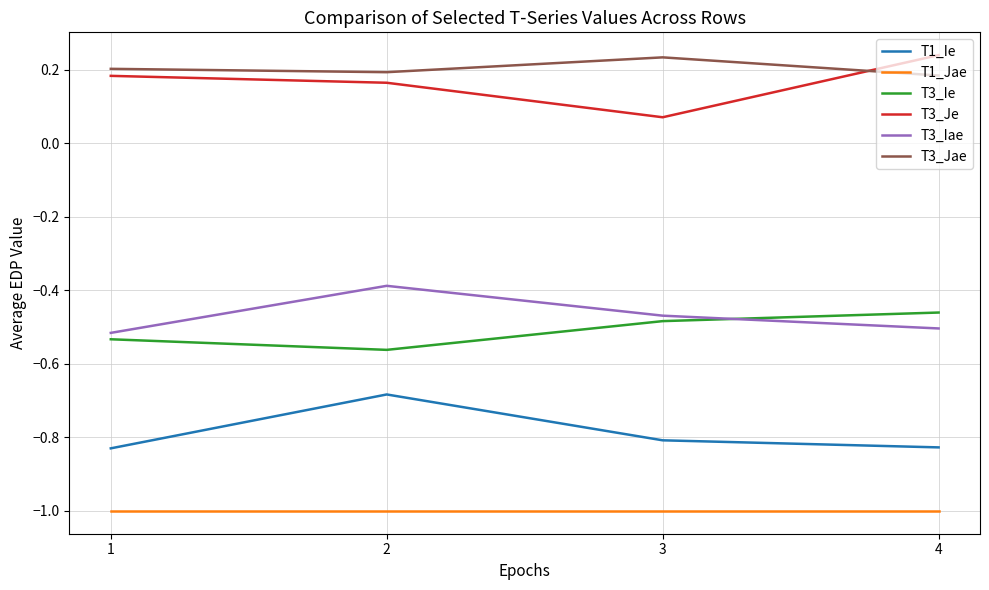

What is the total value across all series at 4?

-2.4